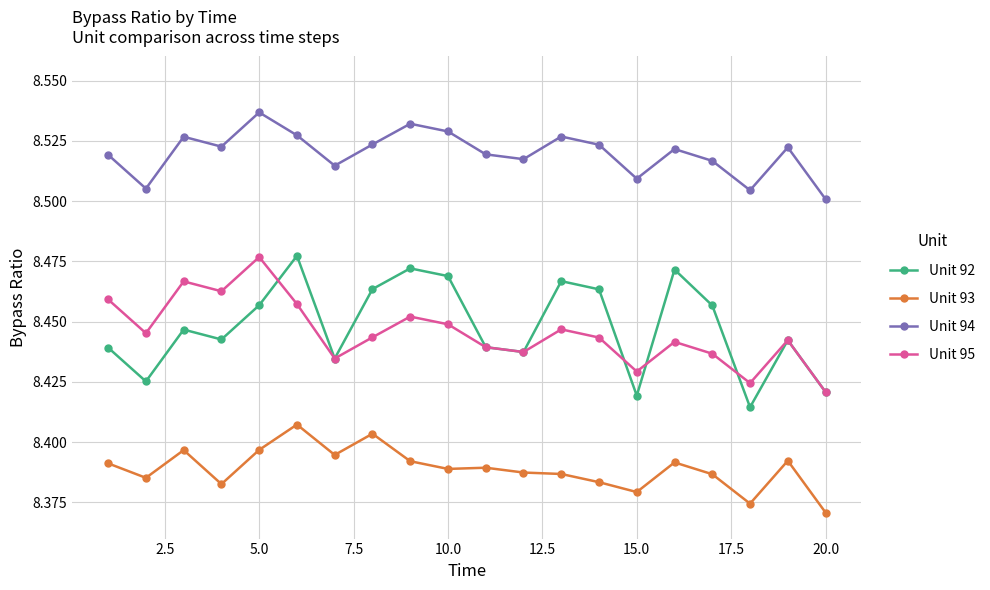

True or false: Unit 95 and Unit 93 intersect in this chart.

False